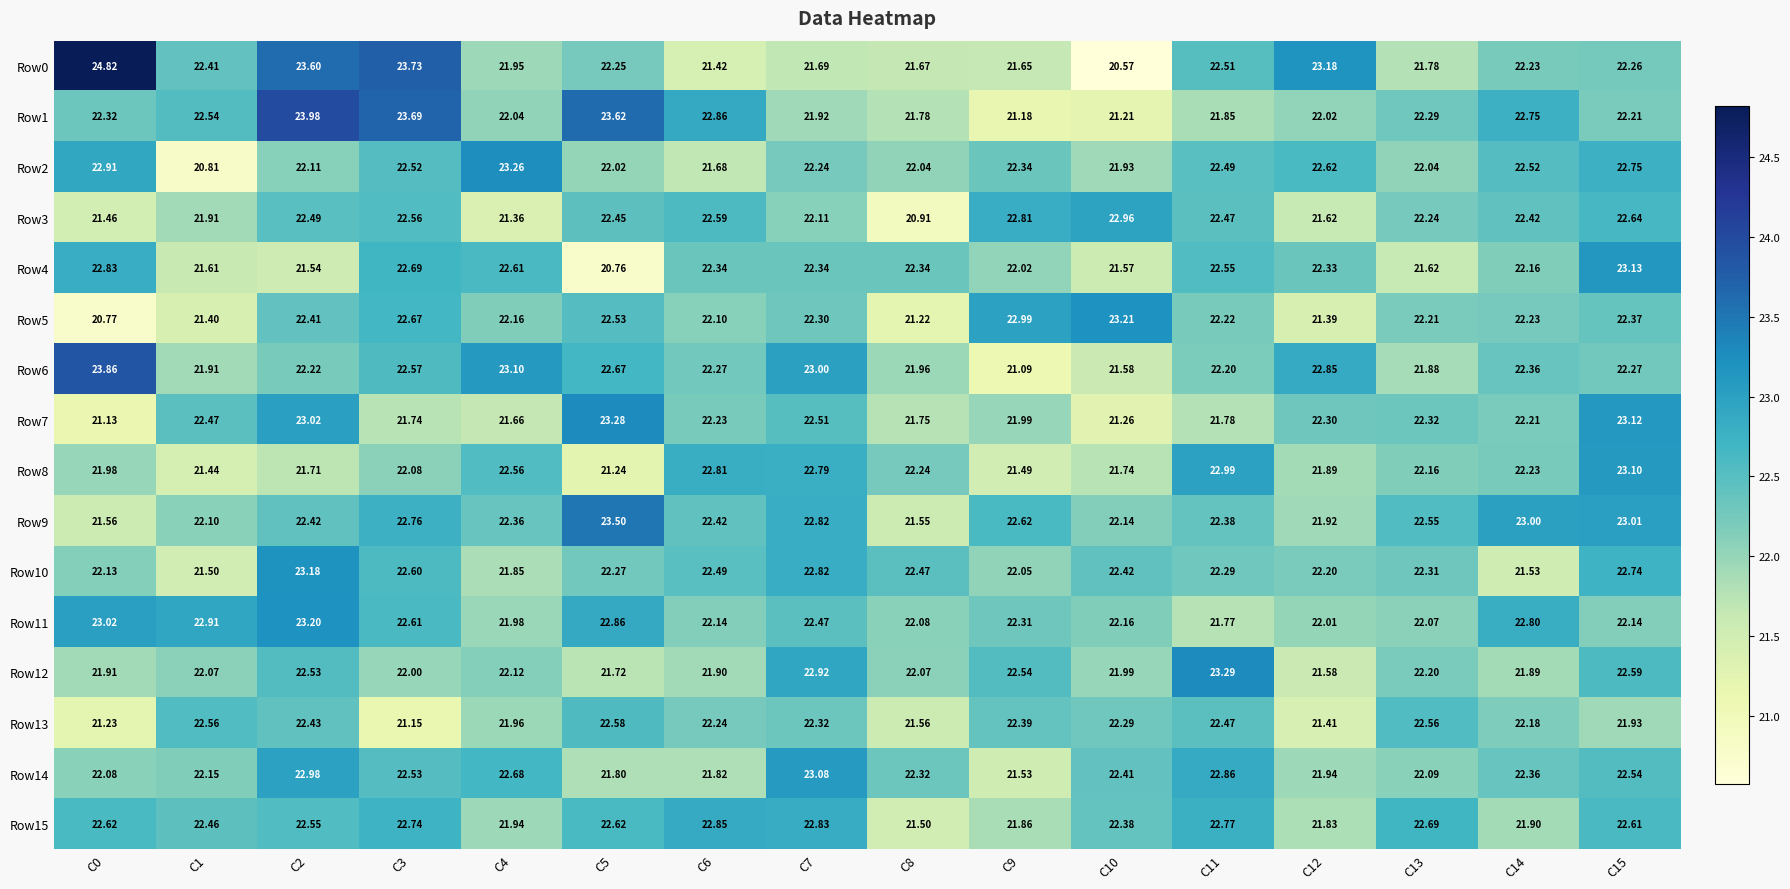

Which series has the widest spread of values?

Row0